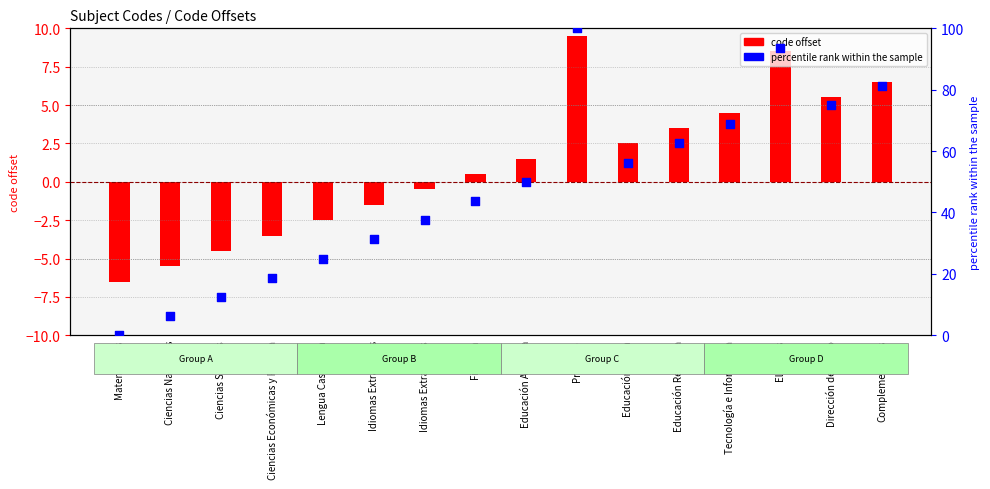

What is the total value across all series at Tecnología e Informática?

73.2